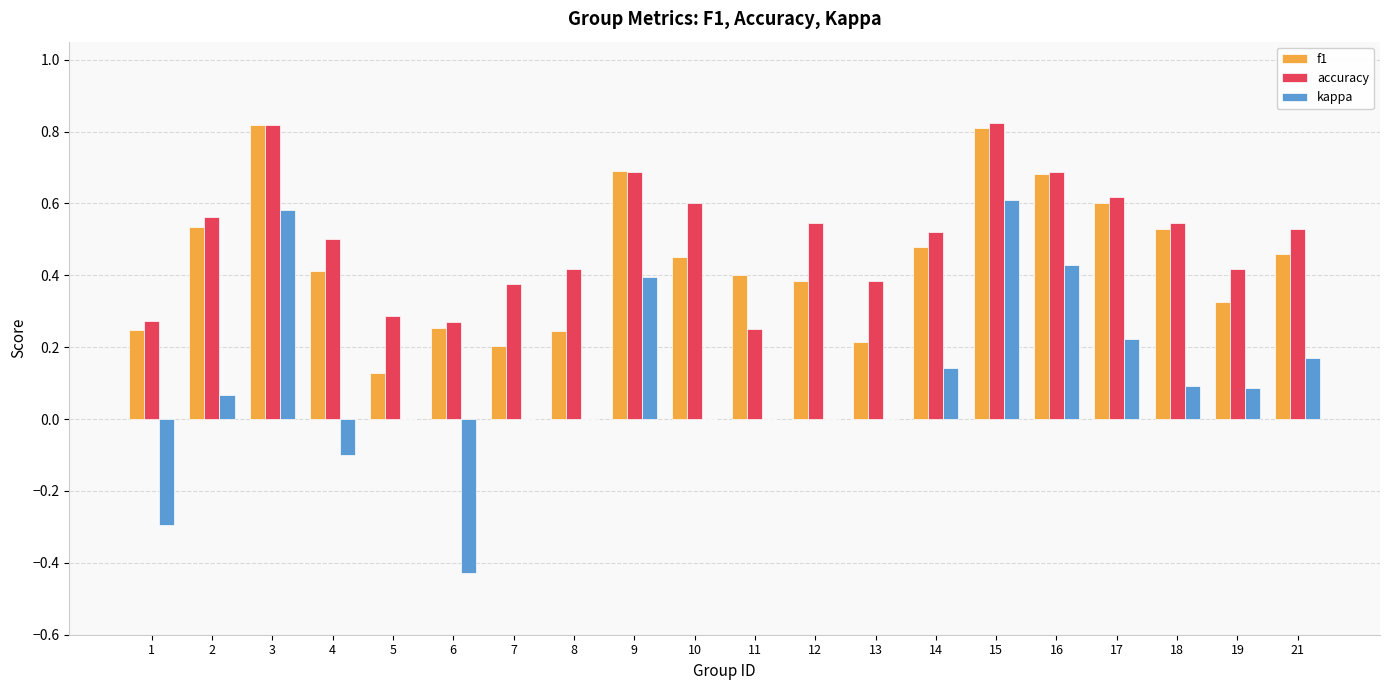

Are the bars grouped side by side (vs. stacked)?

Yes